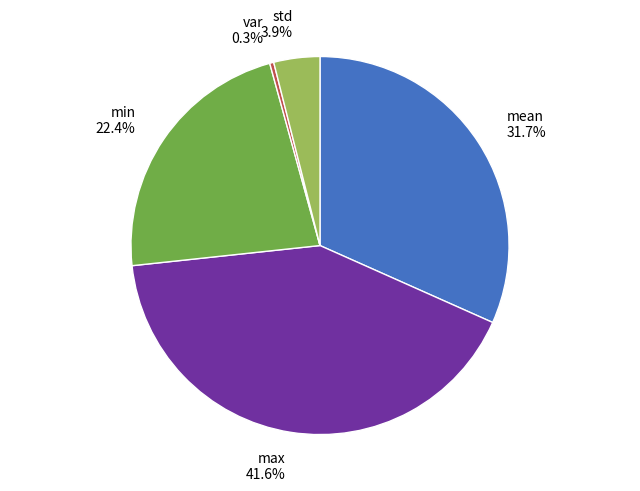

How many slices are in this pie chart?

5